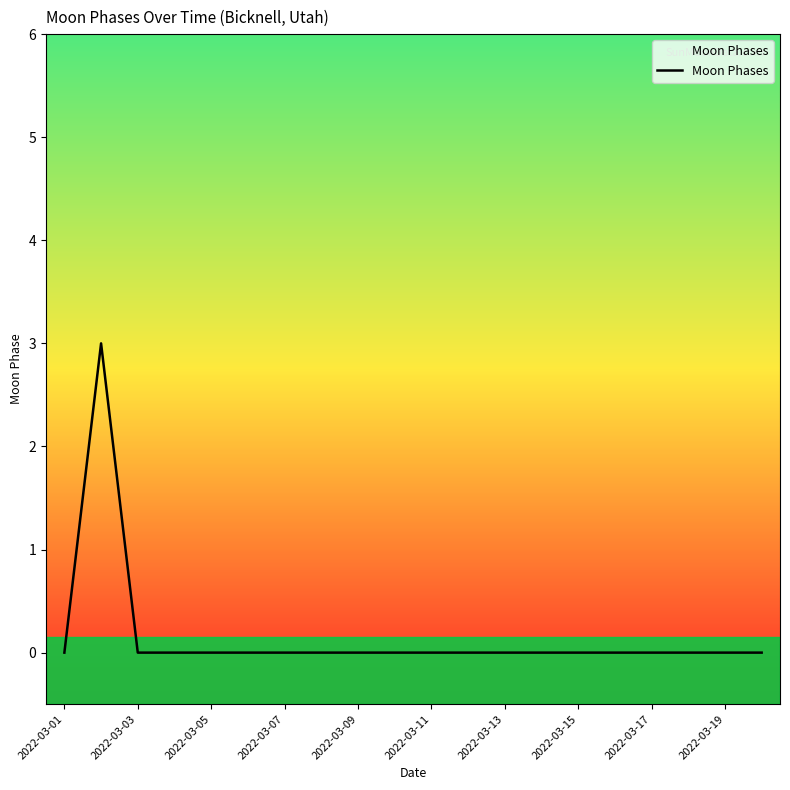

What is the maximum value shown in the chart?

3